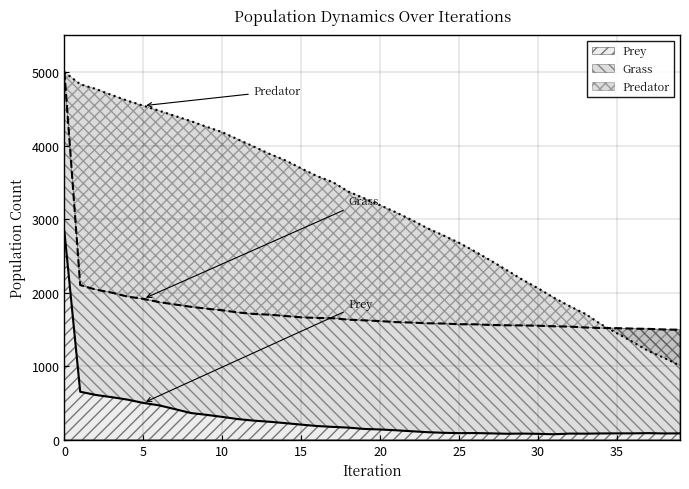

List the series in order of their overall mean, highest first.

Predator, Grass, Prey